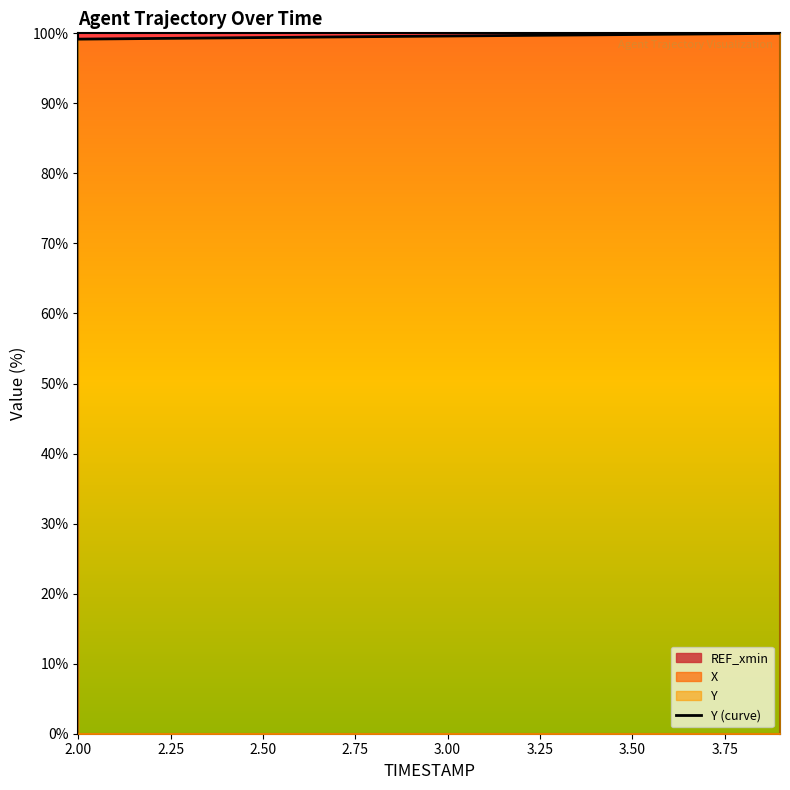

True or false: Y (curve) has a value of 99.8 at 3.50.

True